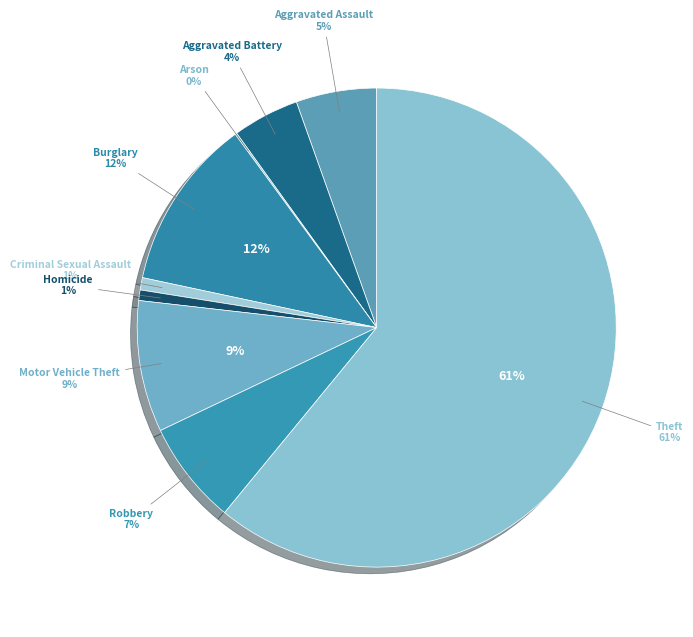

What is the ratio of the value at Aggravated Battery to the value at Motor Vehicle Theft?

0.5